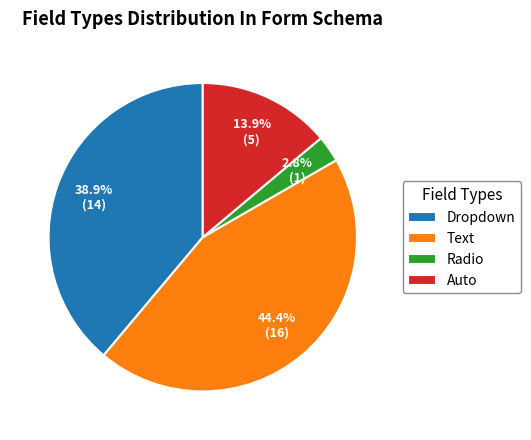

Which has a higher value, Auto or Dropdown?

Dropdown